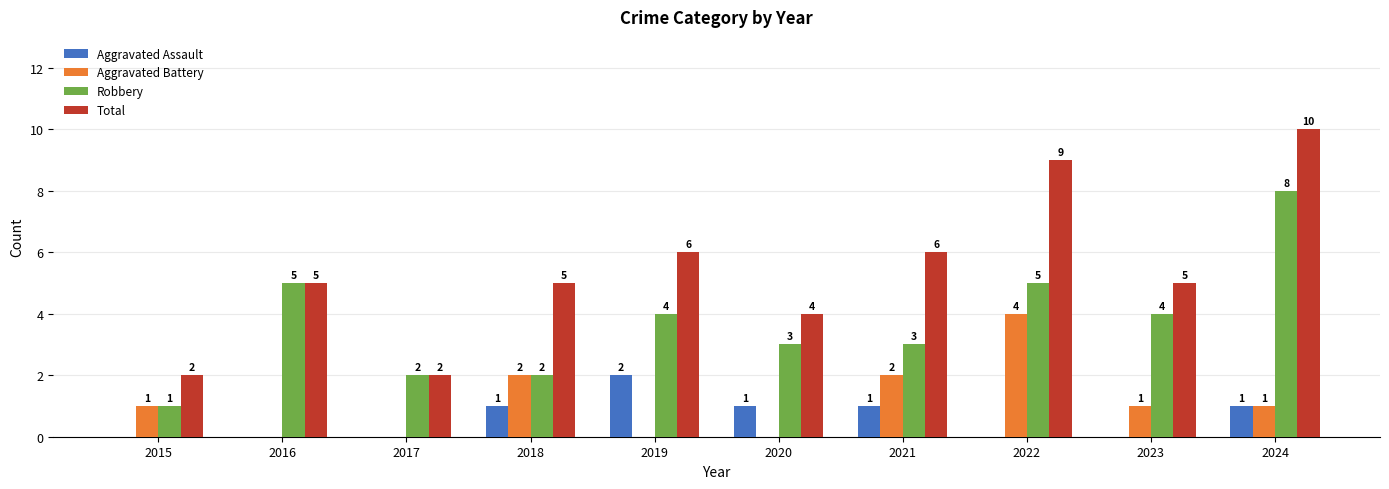

Is it true that Aggravated Assault equals -1 at 2017?

False